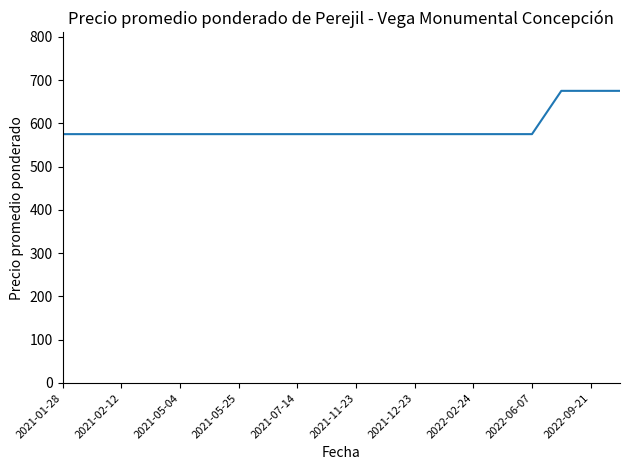

What is the difference between the maximum and minimum values?

100